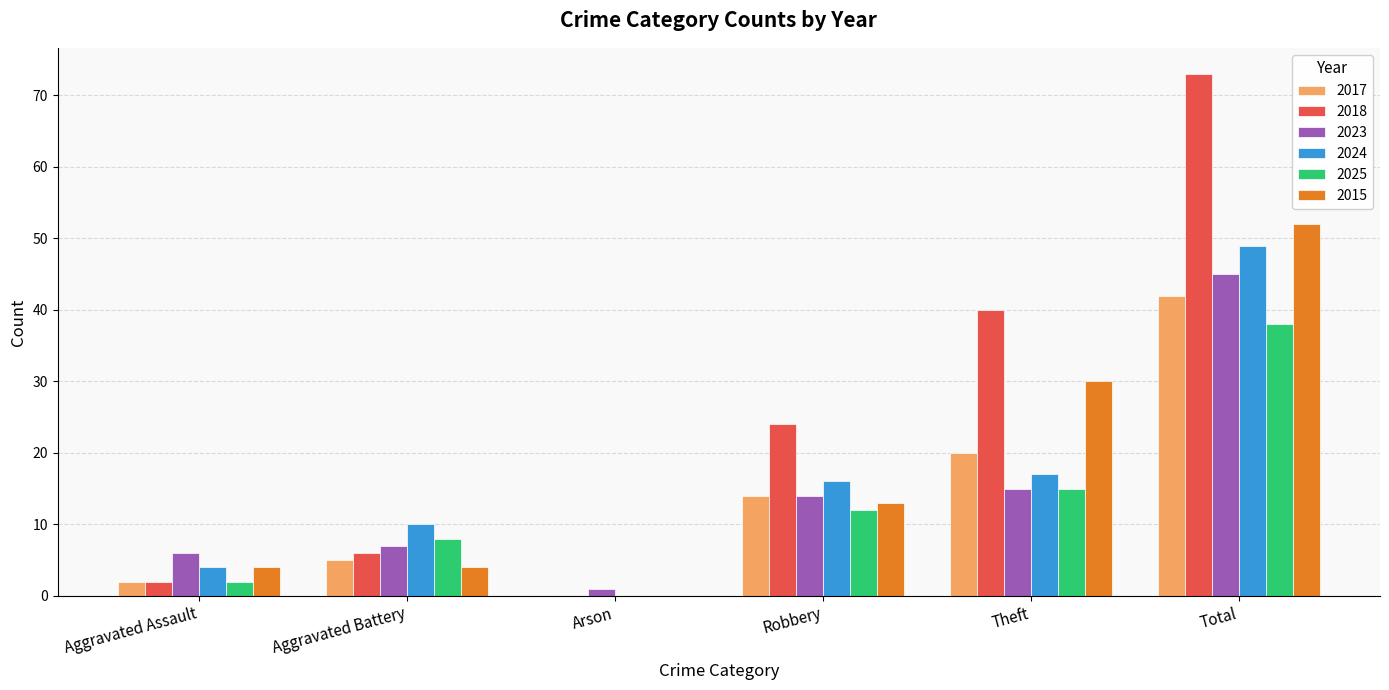

Reading left to right, list all the values displayed in this chart.

2017: Aggravated Assault=2	Aggravated Battery=5	Arson=0	Robbery=14	Theft=20	Total=42
2018: Aggravated Assault=2	Aggravated Battery=6	Arson=0	Robbery=24	Theft=40	Total=73
2023: Aggravated Assault=6	Aggravated Battery=7	Arson=1	Robbery=14	Theft=15	Total=45
2024: Aggravated Assault=4	Aggravated Battery=10	Arson=0	Robbery=16	Theft=17	Total=49
2025: Aggravated Assault=2	Aggravated Battery=8	Arson=0	Robbery=12	Theft=15	Total=38
2015: Aggravated Assault=4	Aggravated Battery=4	Arson=0	Robbery=13	Theft=30	Total=52